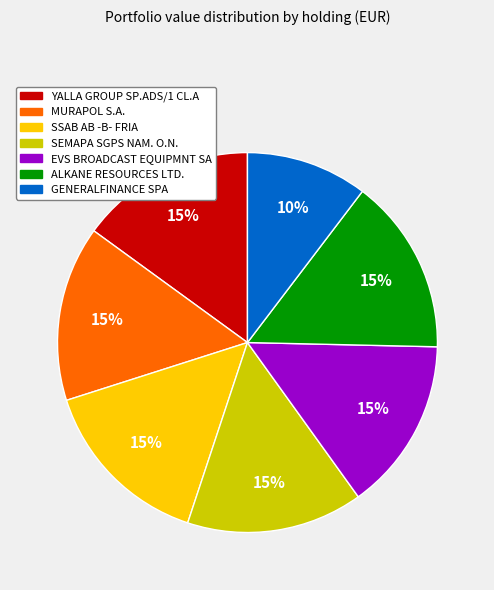

Which has a higher value, YALLA GROUP SP.ADS/1 CL.A or GENERALFINANCE SPA?

YALLA GROUP SP.ADS/1 CL.A